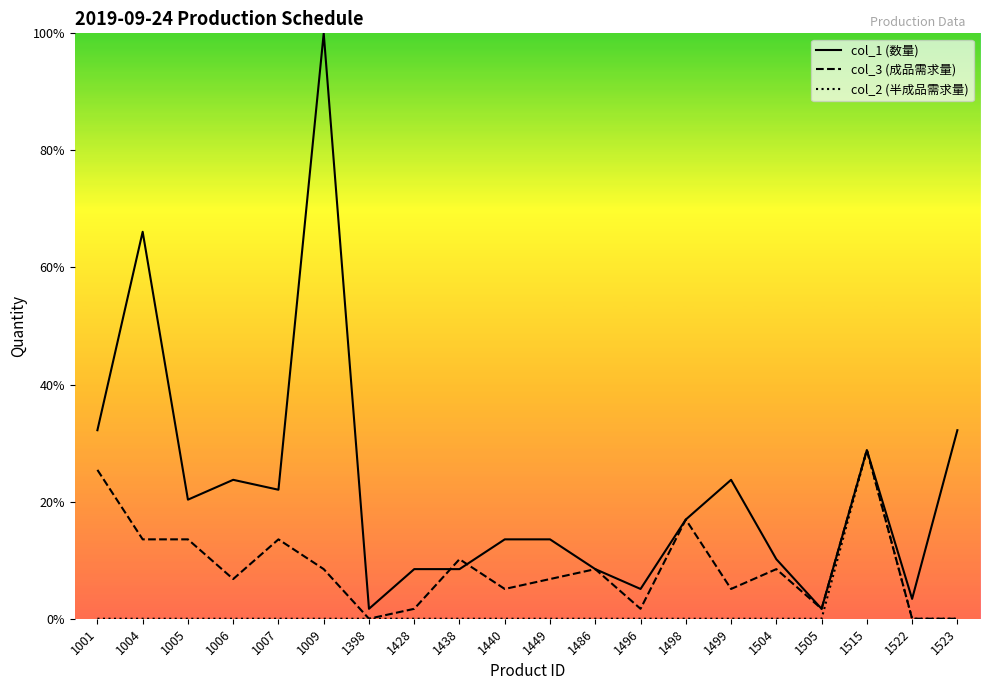

Which series has the widest spread of values?

col_1 (数量)